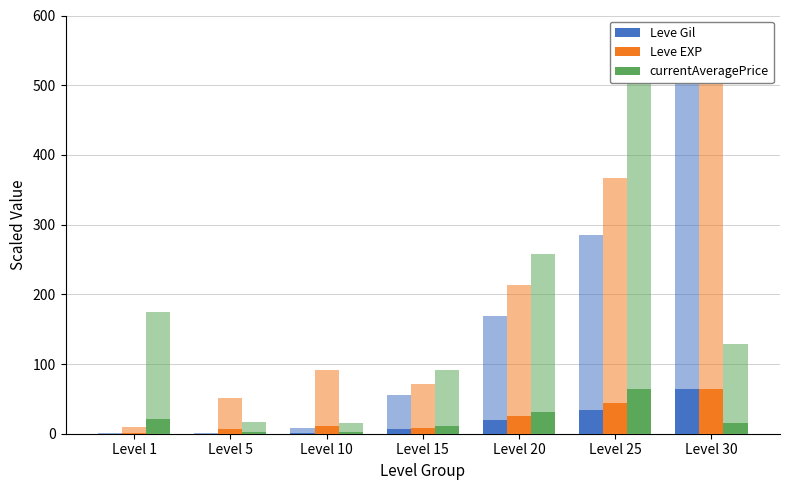

Reading right to left, list all the values displayed in this chart.

Leve Gil: Level 30=63.6	Level 25=34.2	Level 20=20.3	Level 15=6.7	Level 10=0.9	Level 5=0.2	Level 1=0.2
Leve EXP: Level 30=63.6	Level 25=44.0	Level 20=25.7	Level 15=8.6	Level 10=11.0	Level 5=6.1	Level 1=1.2
currentAveragePrice: Level 30=15.5	Level 25=63.6	Level 20=31.0	Level 15=11.0	Level 10=1.8	Level 5=1.9	Level 1=21.0